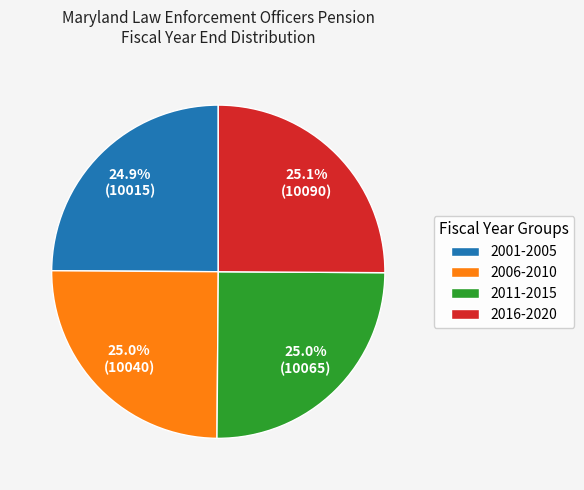

How many segments does this pie chart have?

4